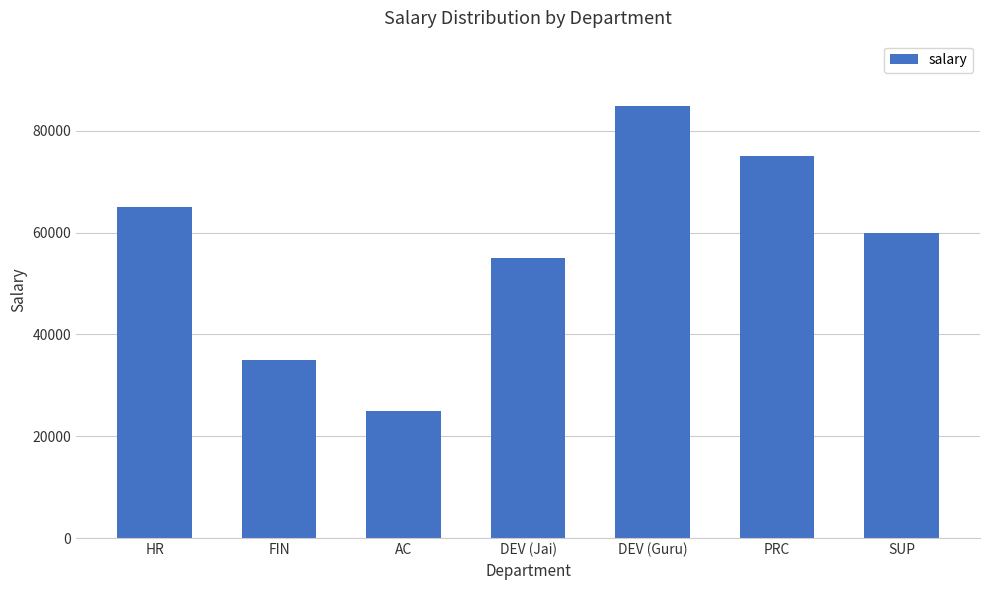

Where does the data first go above 60000?

HR